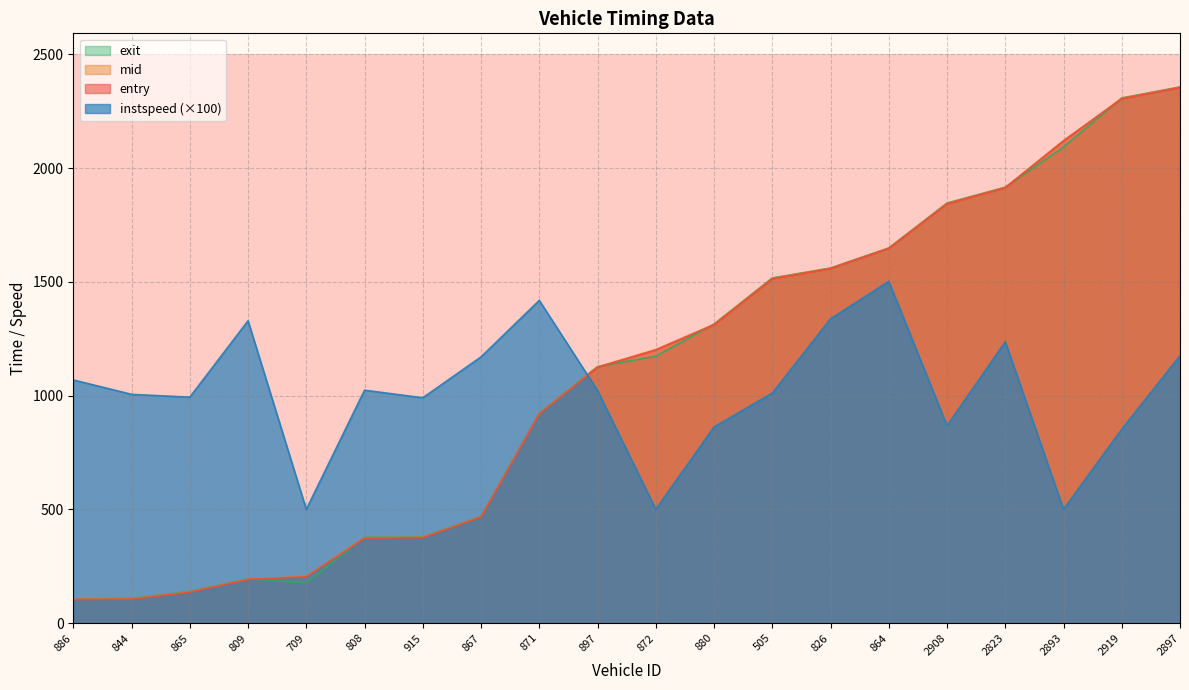

Reading left to right, list all the values displayed in this chart.

entry: 103.2	105.0	135.5	191.8	203.5	373.4	375.4	466.5	919.5	1124.4	1200.7	1311.5	1513.5	1558.7	1647.0	1843.3	1913.8	2119.6	2305.3	2354.5
mid: 105.2	107.1	137.3	193.4	205.2	375.4	377.5	468.3	921.1	1126.4	1202.5	1313.1	1515.5	1560.3	1648.4	1845.1	1915.5	2121.3	2307.1	2356.3
exit: 106.3	108.2	138.9	194.3	176.1	376.6	378.6	469.3	921.9	1127.9	1173.5	1314.9	1517.3	1561.2	1649.2	1846.9	1916.4	2093.3	2308.8	2357.3
instspeed: 1069.1	1005.7	993.3	1329.2	500.0	1024.0	990.6	1170.5	1418.8	1022.4	500.0	862.3	1011.0	1337.8	1502.5	867.9	1236.9	500.0	852.5	1175.7